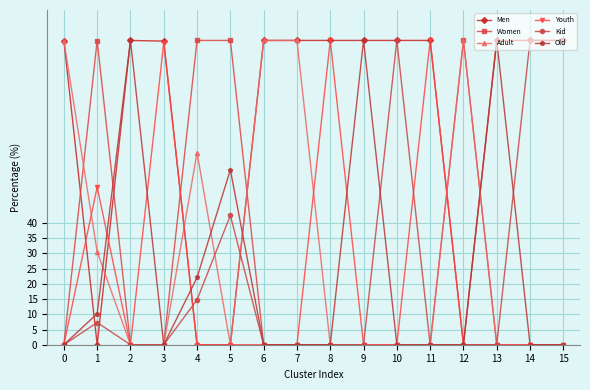

True or false: Men and Women intersect in this chart.

True